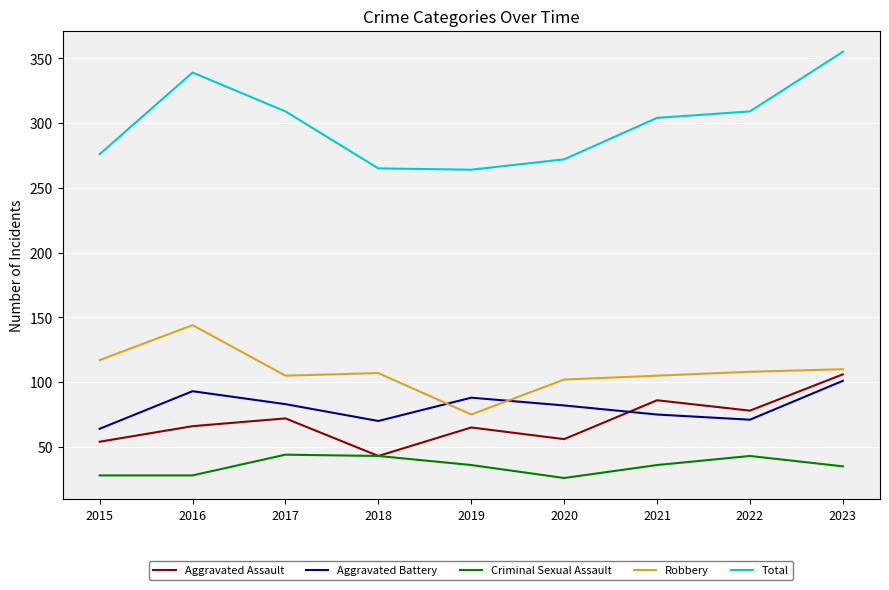

What is the average value of the Total series?

299